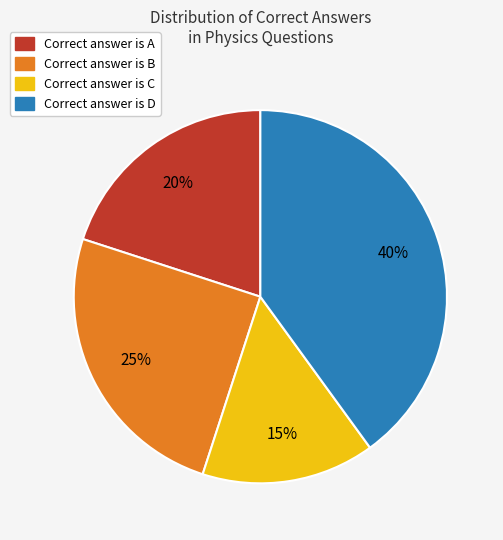

To the nearest percent, what is the difference between the largest and smallest slice percentages?

25%